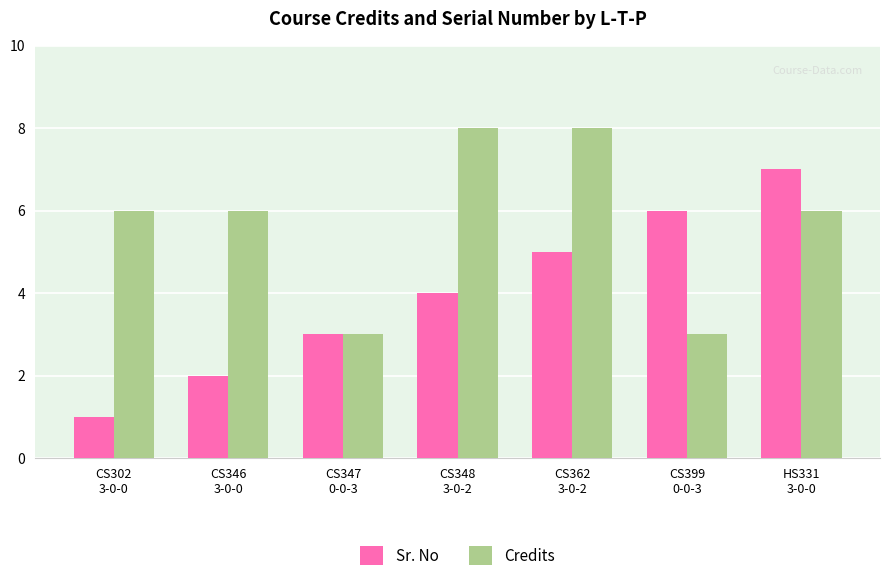

Which series has the largest range (max minus min)?

Sr. No